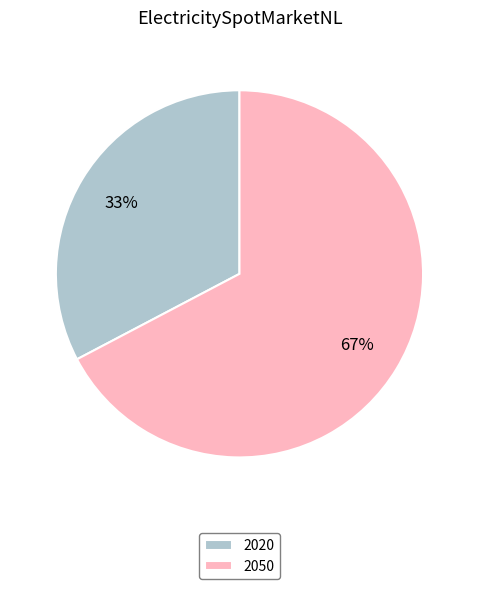

To the nearest percent, what portion does 2050 represent?

67%